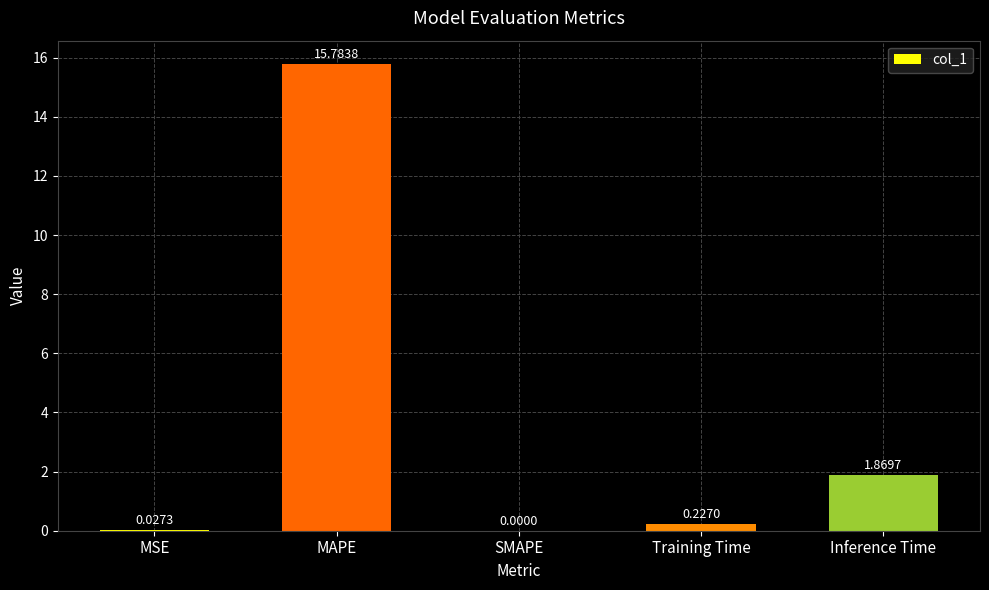

Count the number of data series in this chart.

1